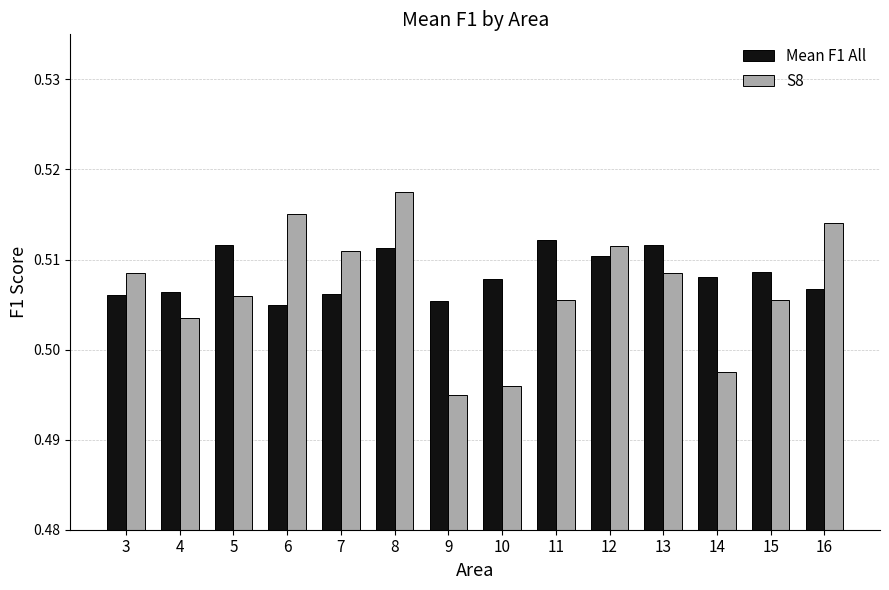

At 14, list the series in order from smallest to largest.

S8, Mean F1 All